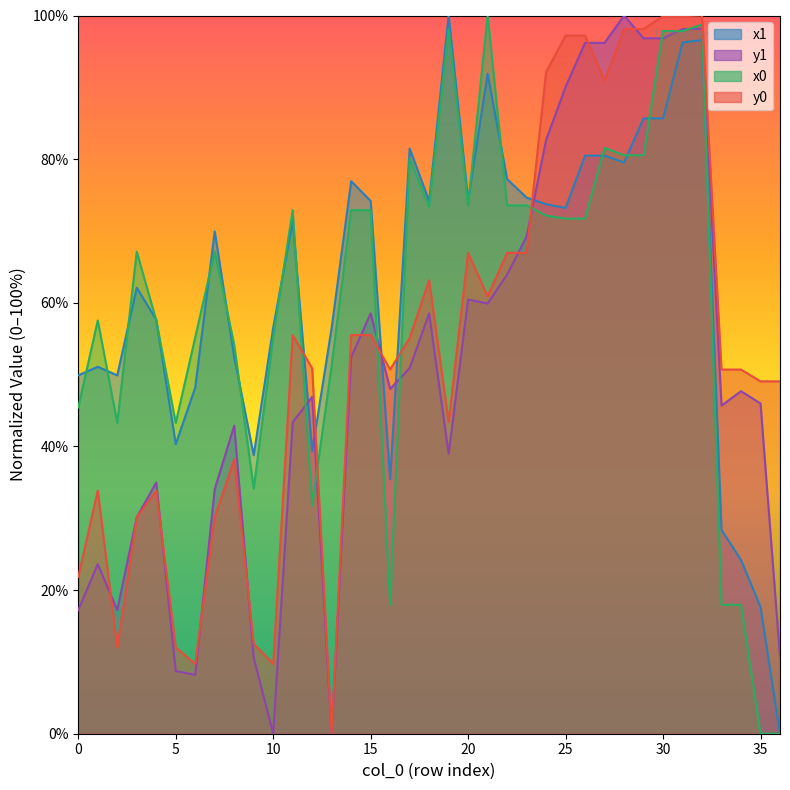

What is the highest value of the y0 series?

100.0